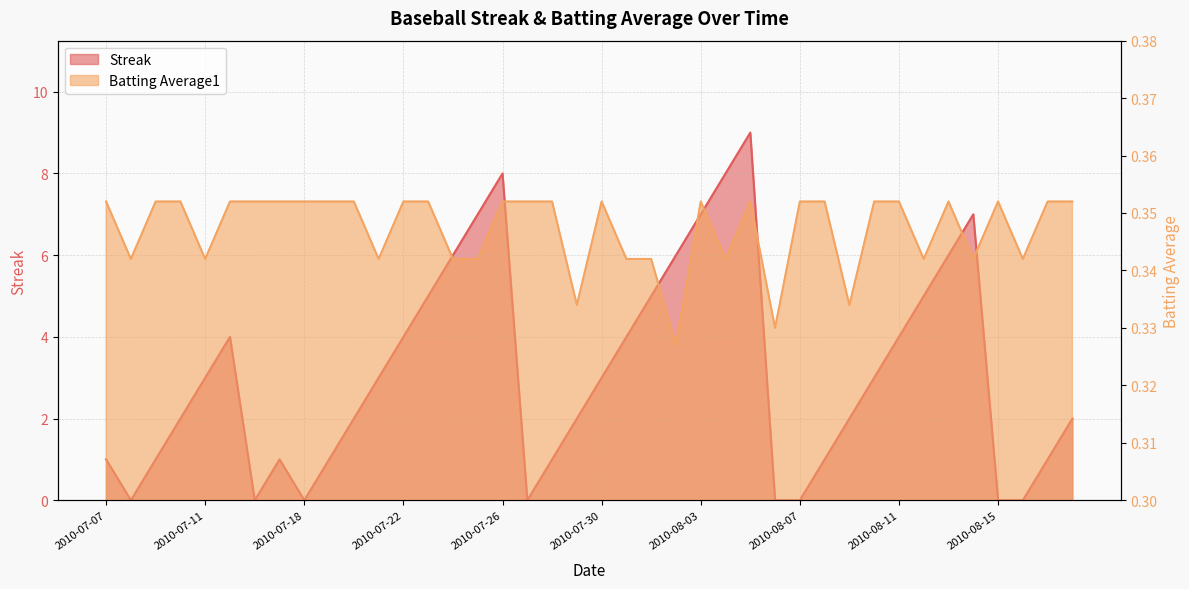

Reading left to right, extract all data points from this chart.

Streak: 1.0	0.0	1.0	2.0	3.0	4.0	0.0	1.0	0.0	1.0	2.0	3.0	4.0	5.0	6.0	7.0	8.0	0.0	1.0	2.0	3.0	4.0	5.0	6.0	7.0	8.0	9.0	0.0	0.0	1.0	2.0	3.0	4.0	5.0	6.0	7.0	0.0	0.0	1.0	2.0
Batting Average1: 0.4	0.3	0.4	0.4	0.3	0.4	0.4	0.4	0.4	0.4	0.4	0.3	0.4	0.4	0.3	0.3	0.4	0.4	0.4	0.3	0.4	0.3	0.3	0.3	0.4	0.3	0.4	0.3	0.4	0.4	0.3	0.4	0.4	0.3	0.4	0.3	0.4	0.3	0.4	0.4